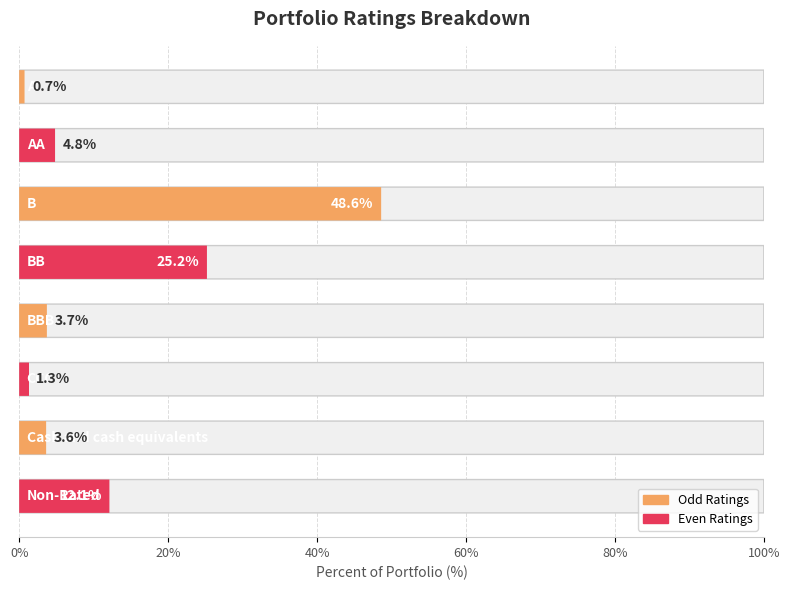

The value at BB is 25.2. True or false?

True